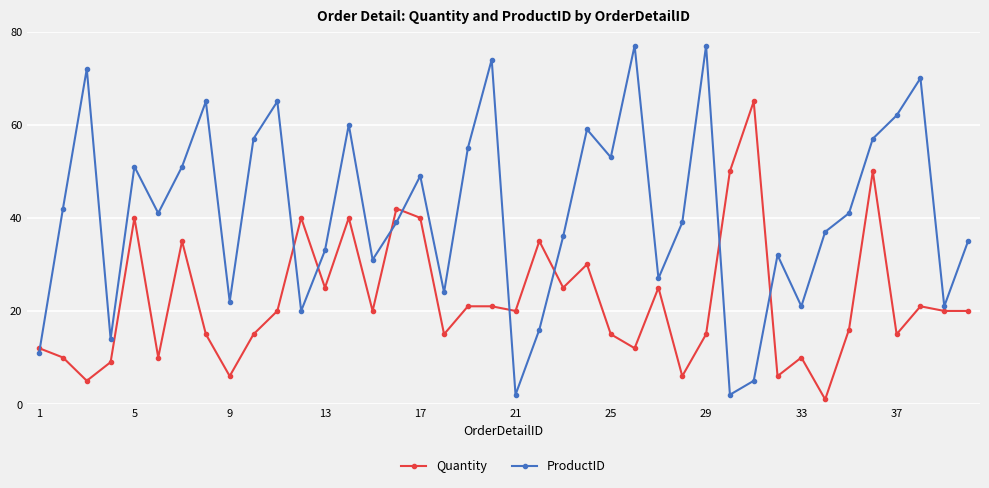

After their last crossing, which series has the higher values: Quantity or ProductID?

ProductID